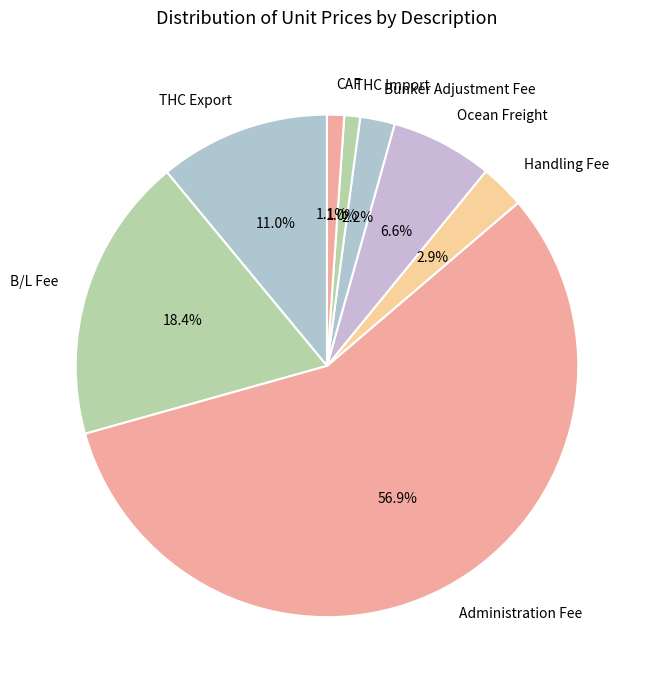

Which slice is the largest?

Administration Fee